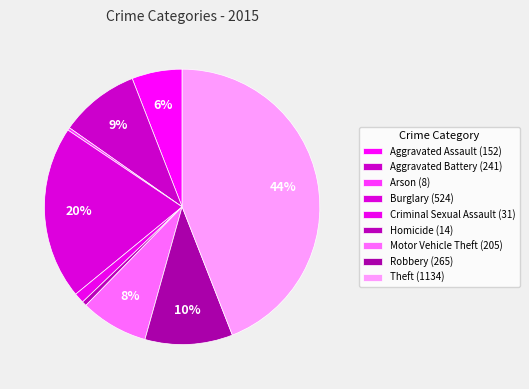

Count the number of slices in the pie.

9